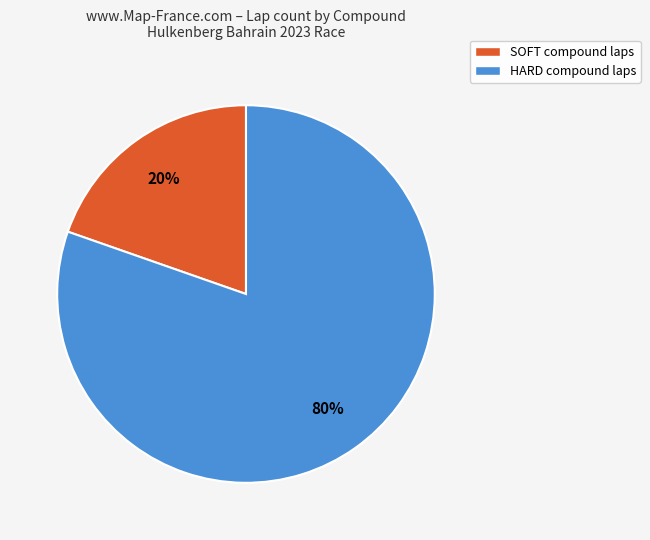

Count the number of slices in the pie.

2